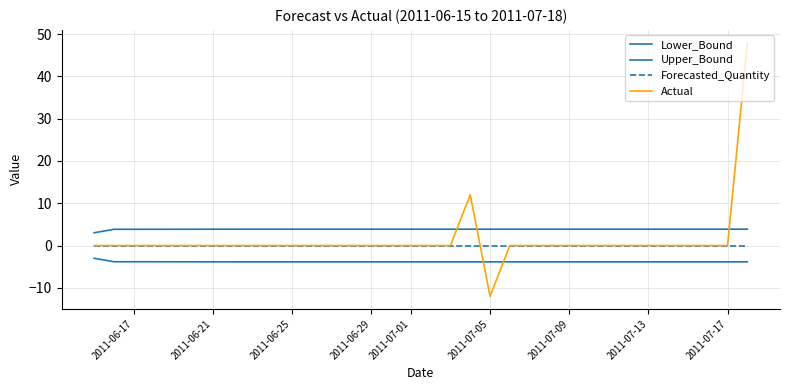

How many lines are shown in the chart?

4